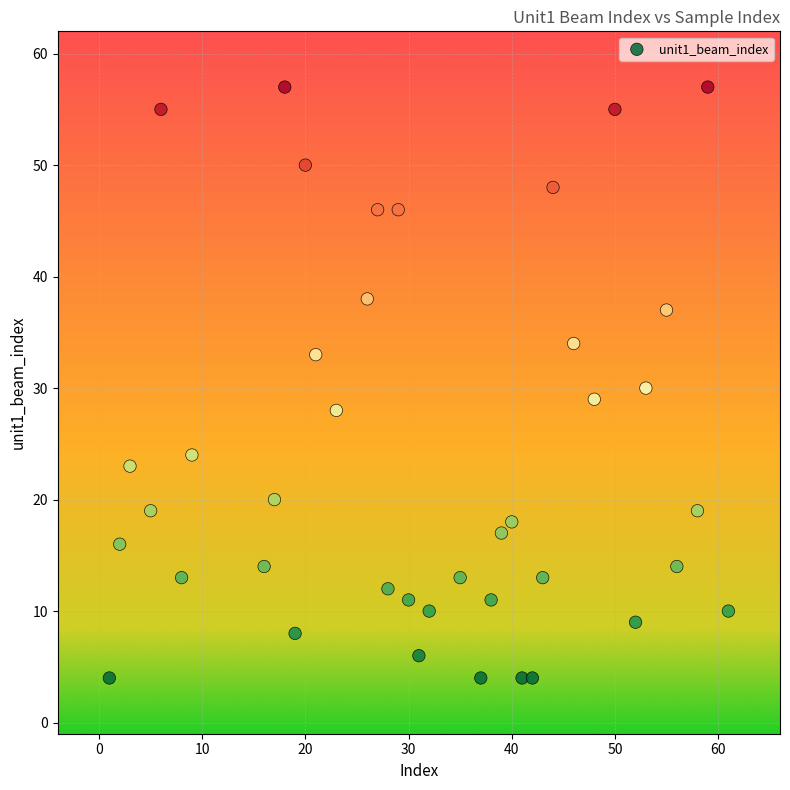

What is the range of Y values (max minus min)?

53